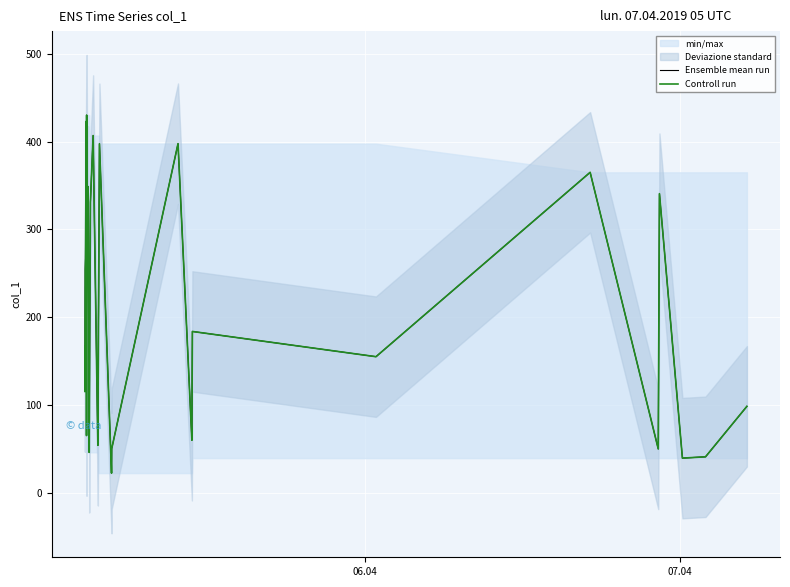

What is the sum of all Controll run values?

8535.0